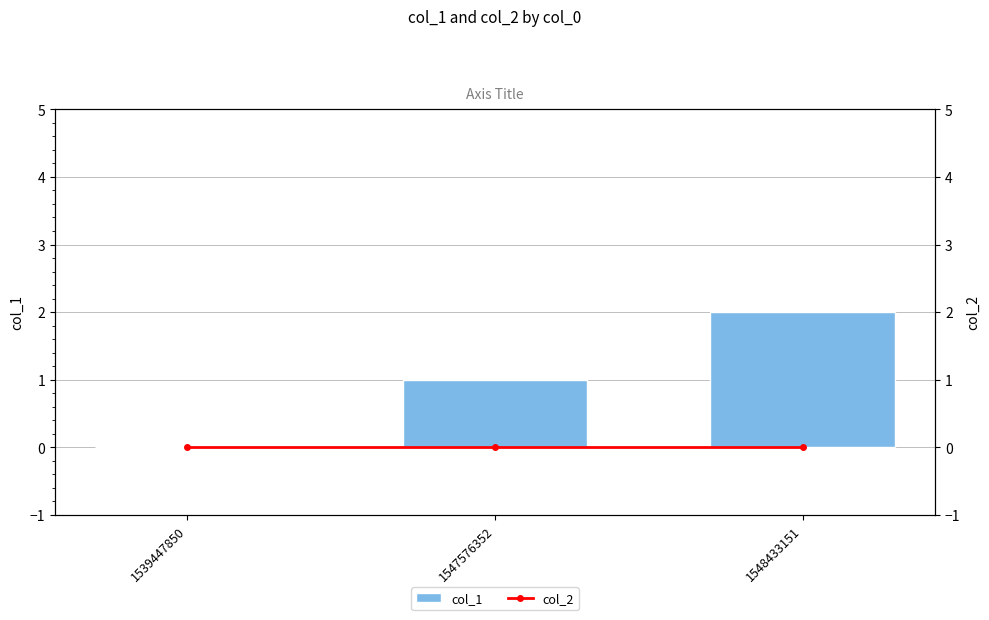

Which series has the largest total across all categories?

col_1